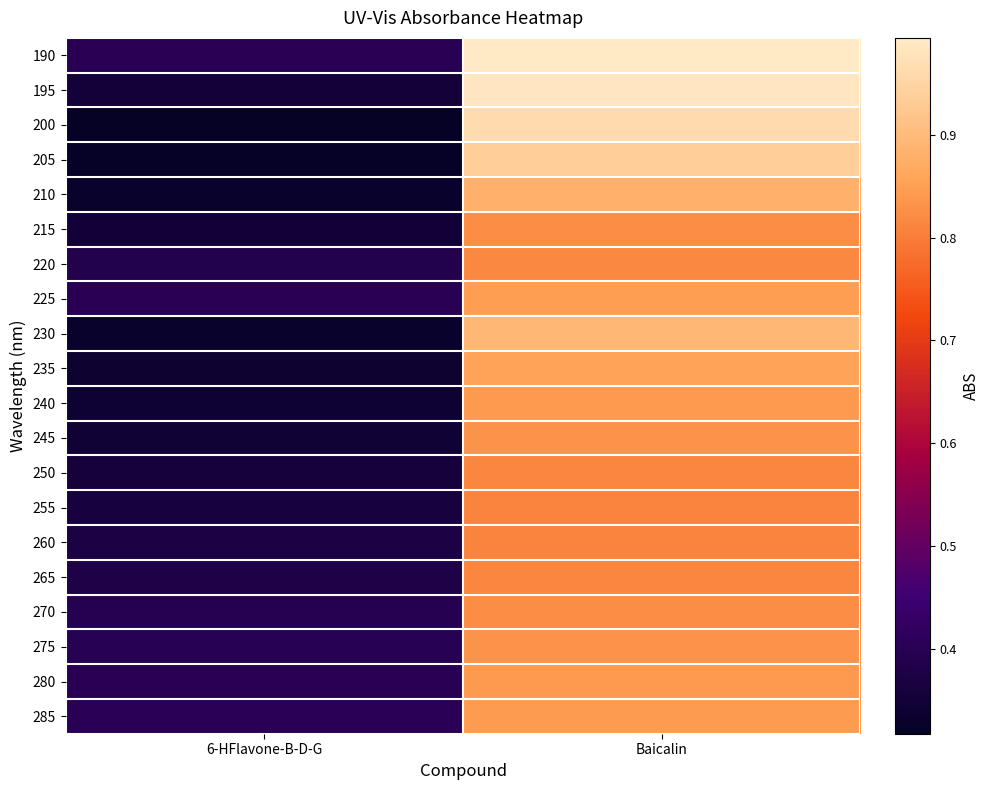

How many data points does each series have?

2